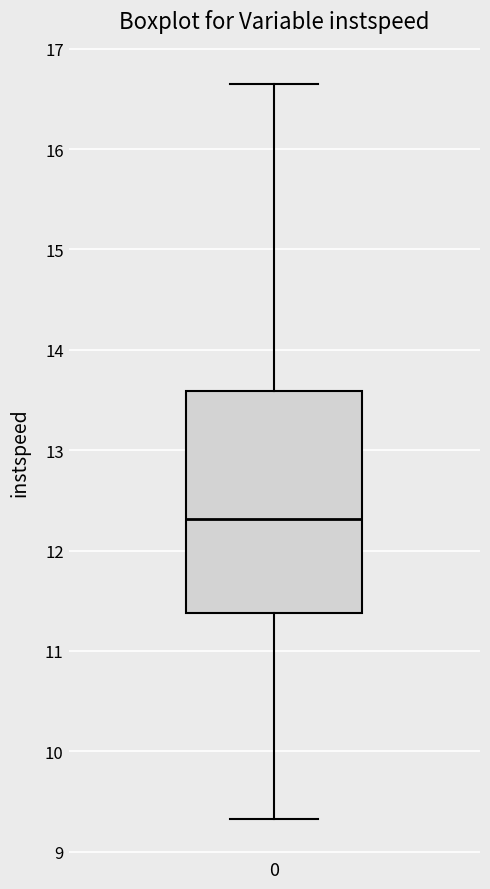

Read this box plot against the y-axis: the position of the median line, the range covered by the box, and the ends of both whiskers. The values are not printed on the chart, so give them approximately, as read against the axis.

median 12.3, box 11.4 to 13.6, whiskers 9.3 to 16.6